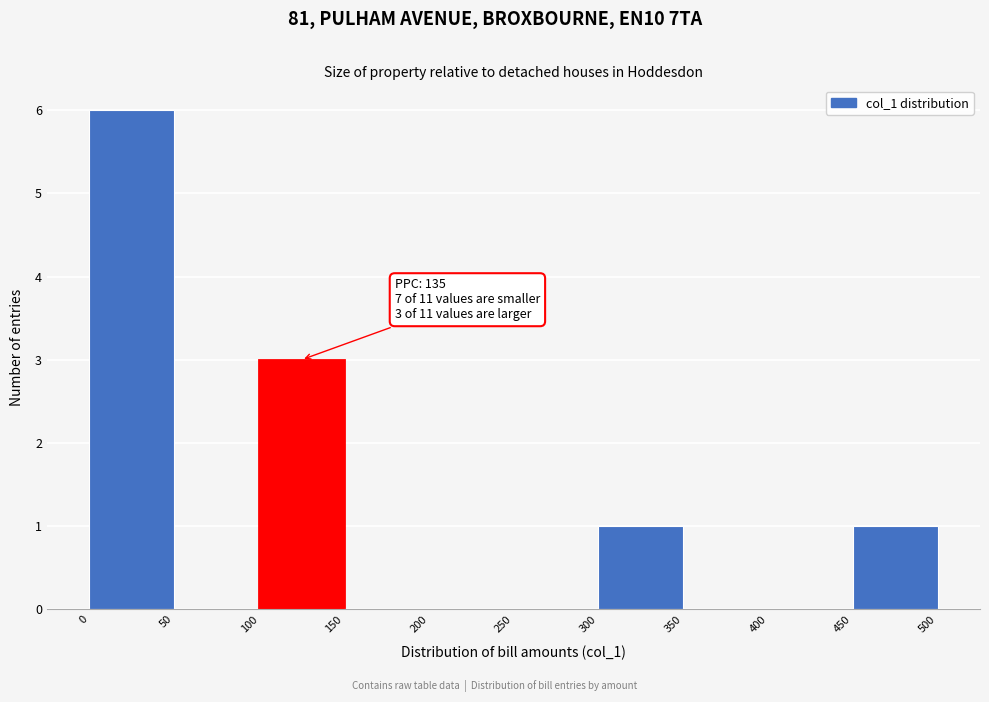

Which range on the x-axis has the tallest bar?

0 to 50